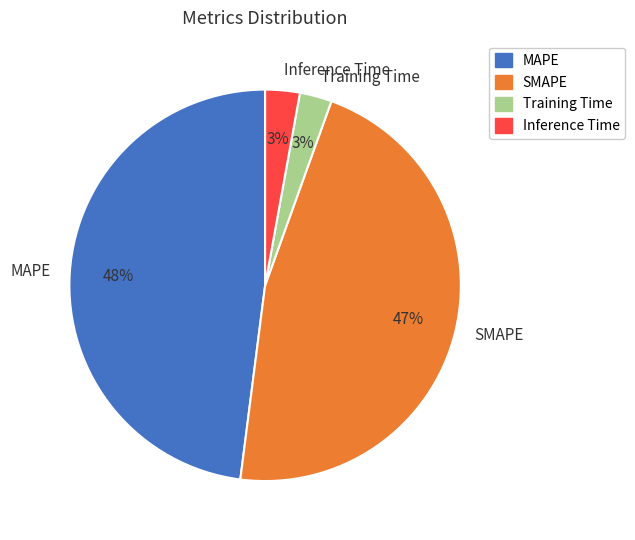

Is the sum of Training Time and MAPE greater than half?

Yes